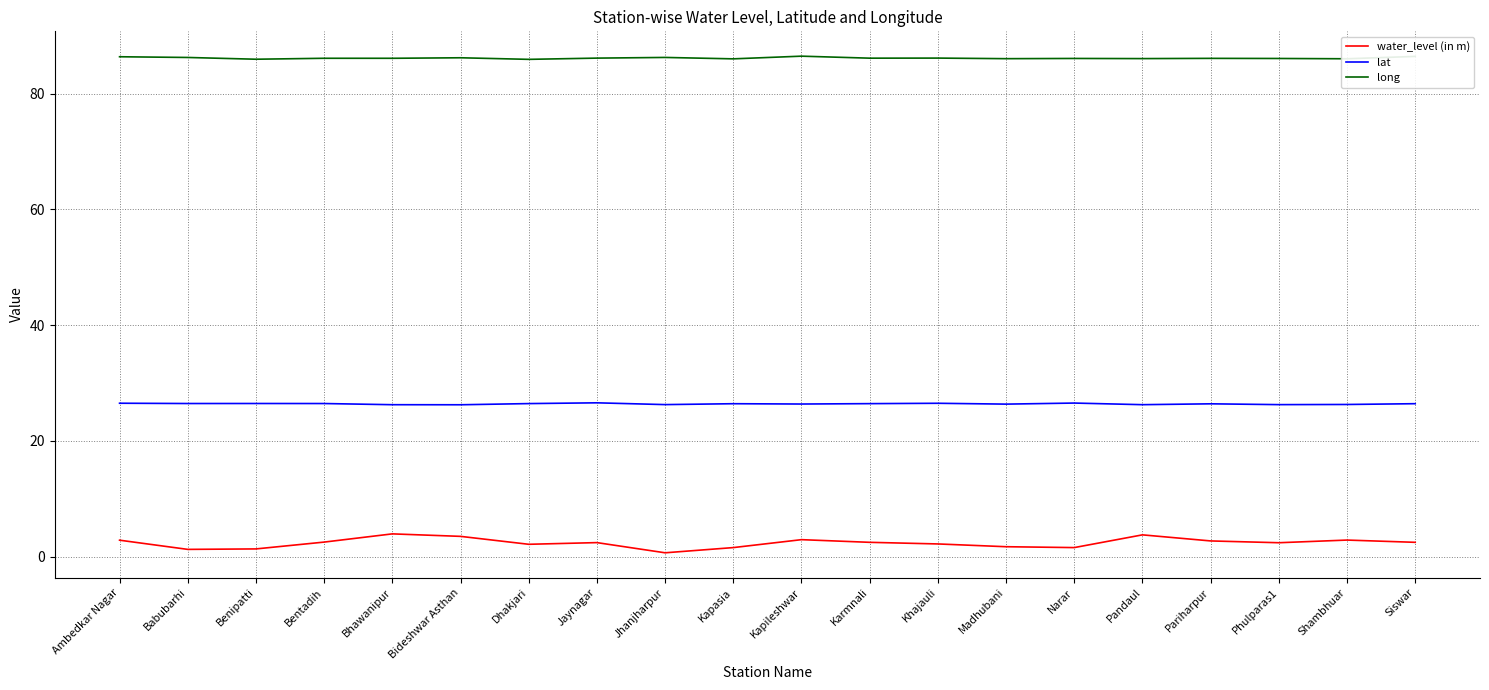

True or false: water_level (in m) has a value of 1.6 at Narar.

True